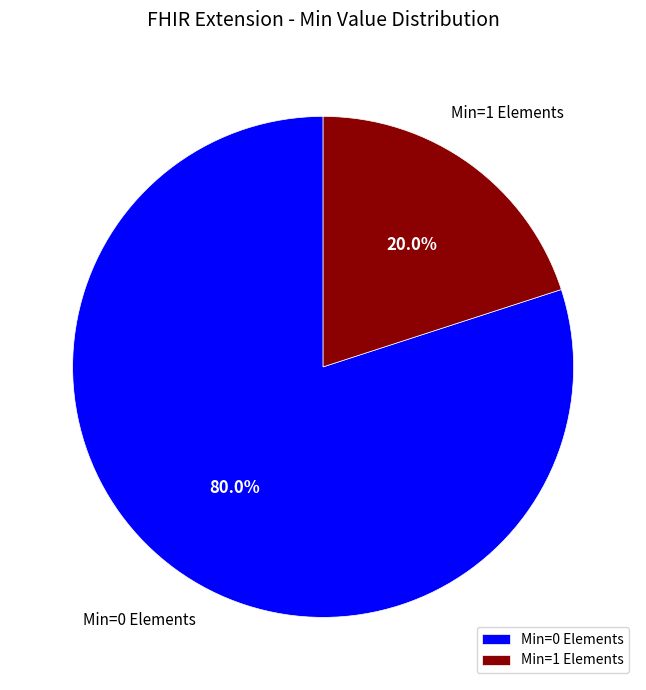

Does Min=0 Elements account for over 50% of the chart?

Yes